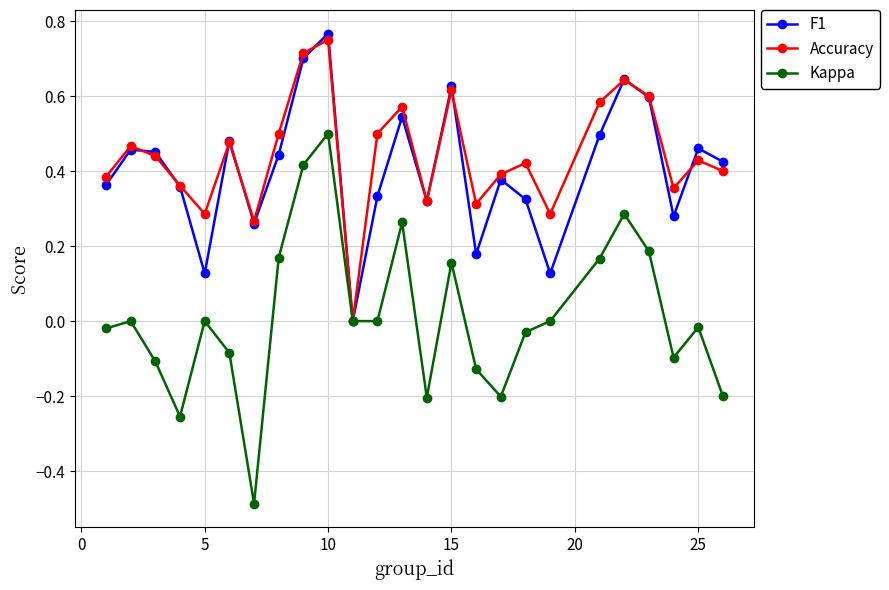

Which series has the largest range (max minus min)?

Kappa